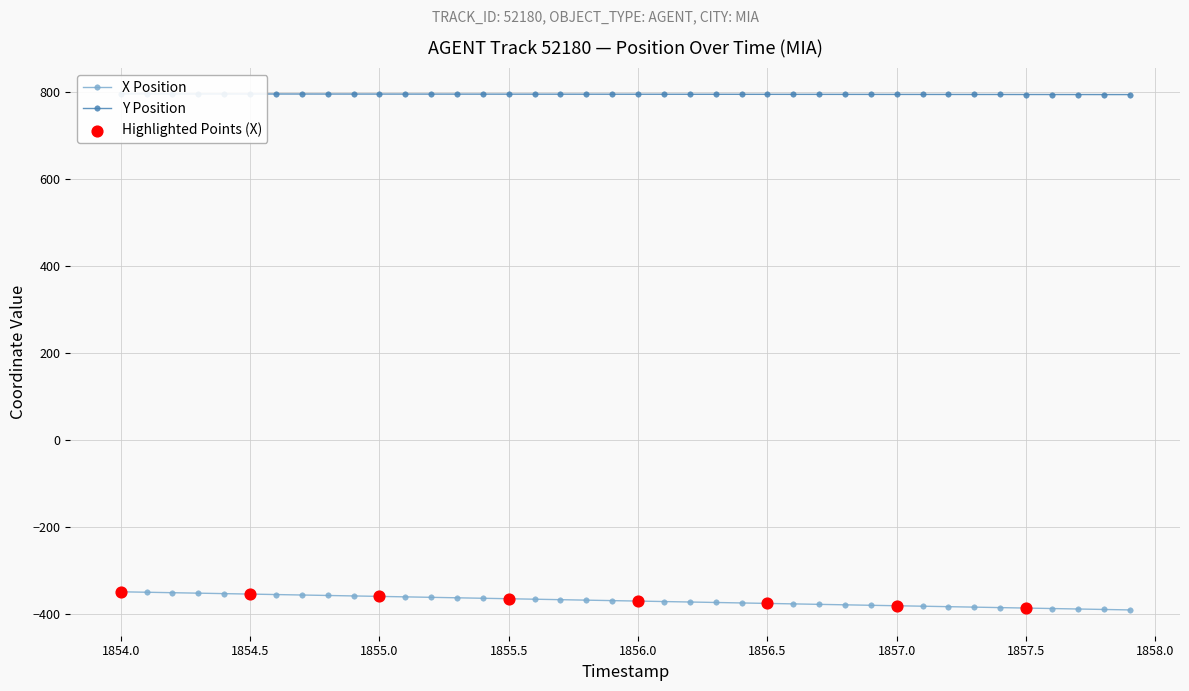

Which series has the largest total across all categories?

Y